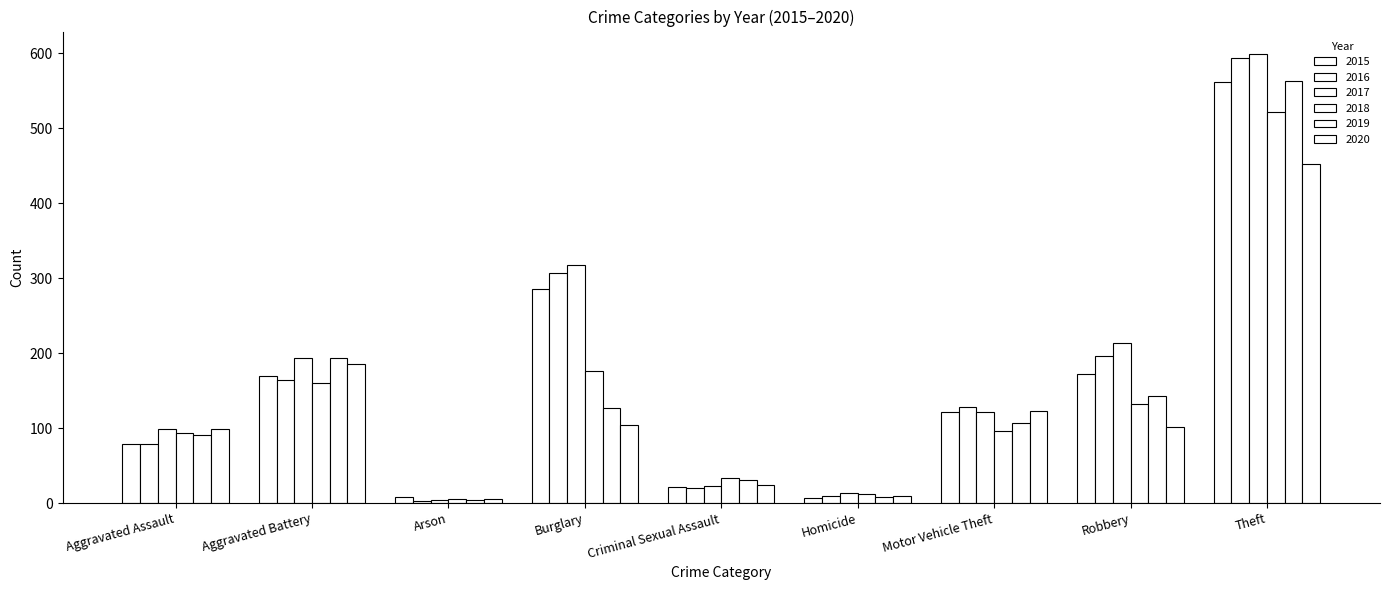

Which has a higher value, Aggravated Battery or Criminal Sexual Assault?

Aggravated Battery